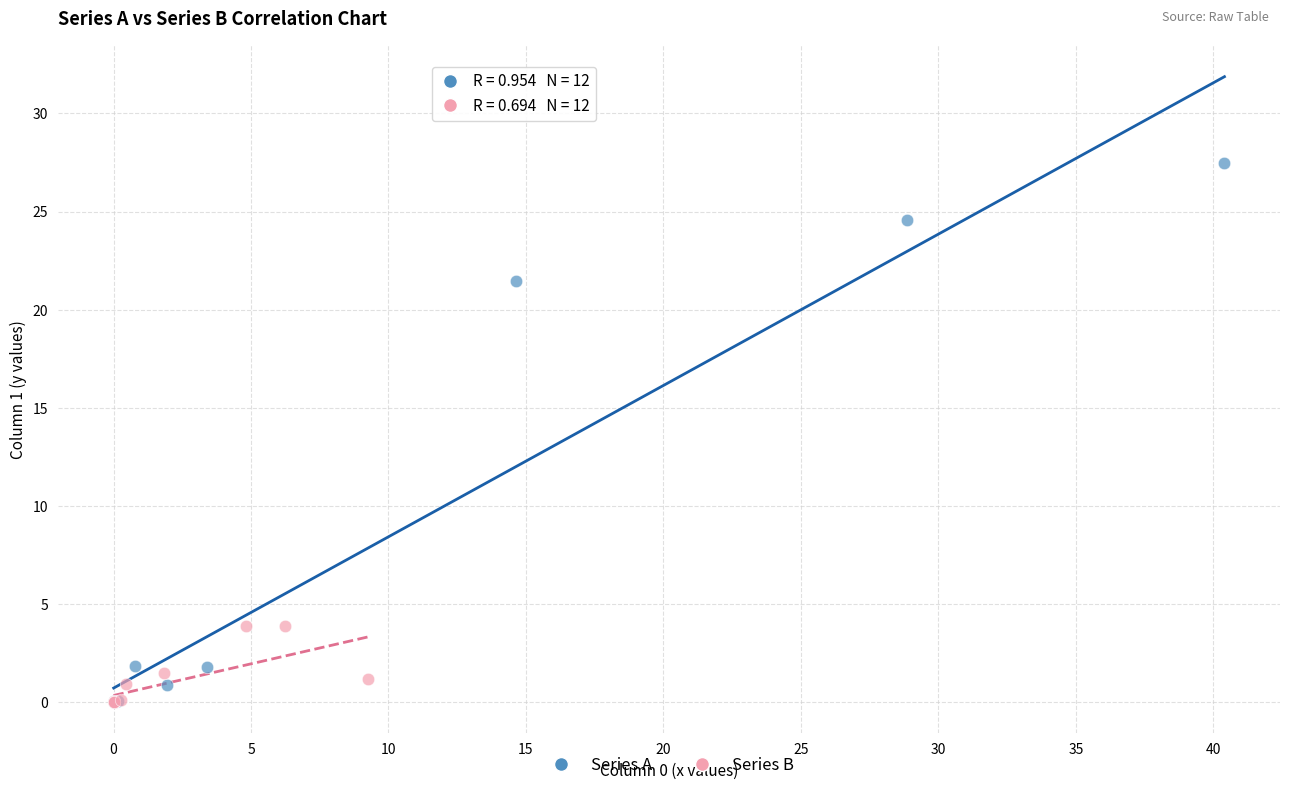

Which series has the largest Y range (max minus min)?

Series A